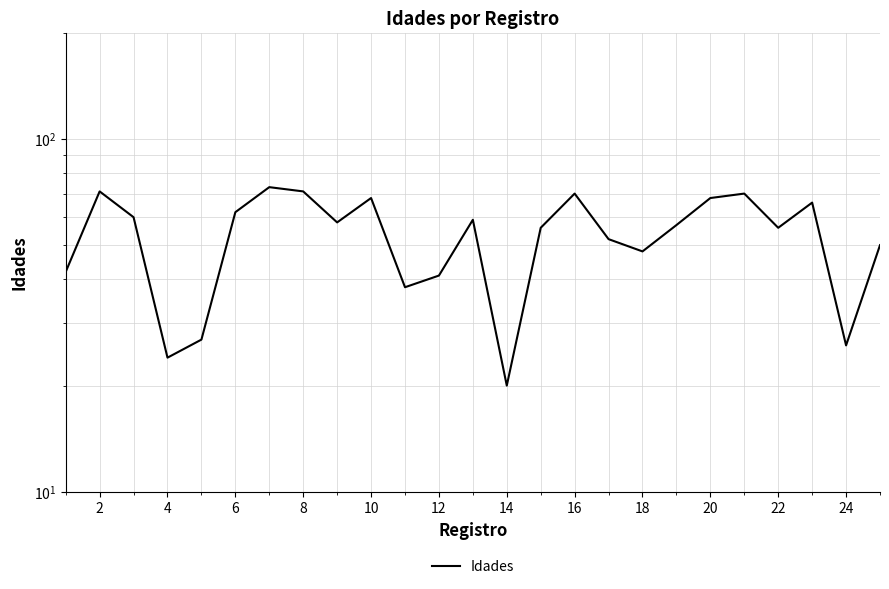

Where does the data first go above 57?

2